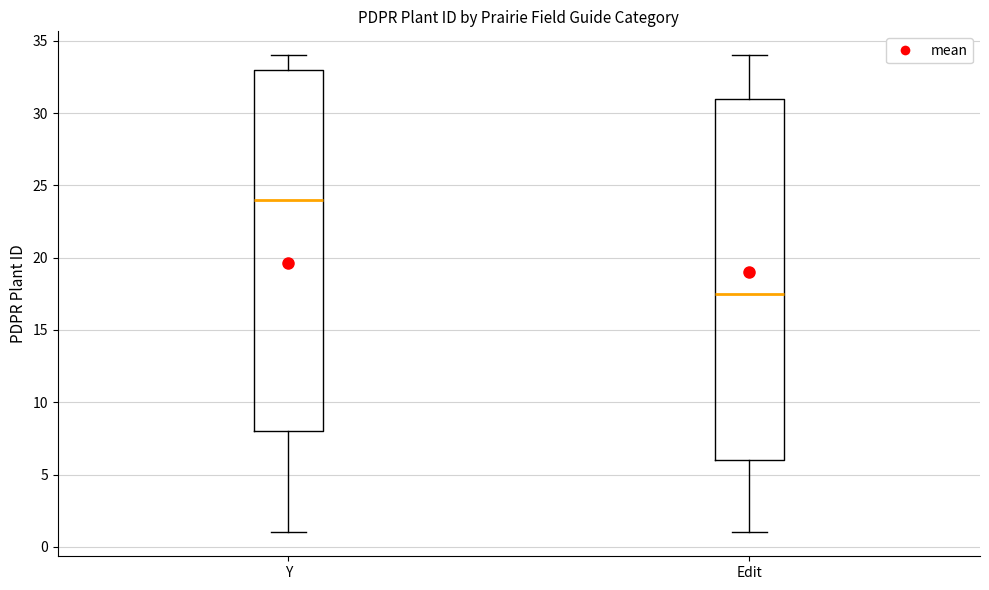

Reading left to right, read every box against the y-axis: the position of its median line, the range the box covers, and the ends of its whiskers. The values are not printed on the chart, so give them approximately, as read against the axis.

Y: median 24.0, box 8.0 to 33.0, whiskers 1.0 to 34.0
Edit: median 17.5, box 6.0 to 31.0, whiskers 1.0 to 34.0